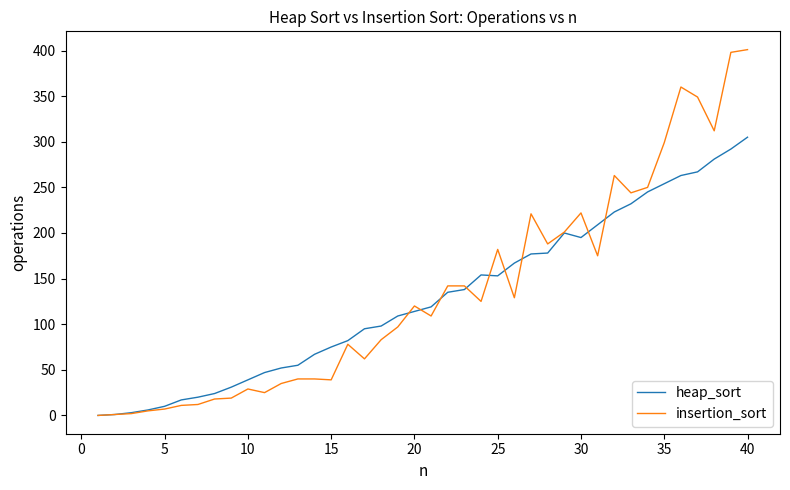

Rank the series by their maximum value, from lowest to highest.

heap_sort, insertion_sort